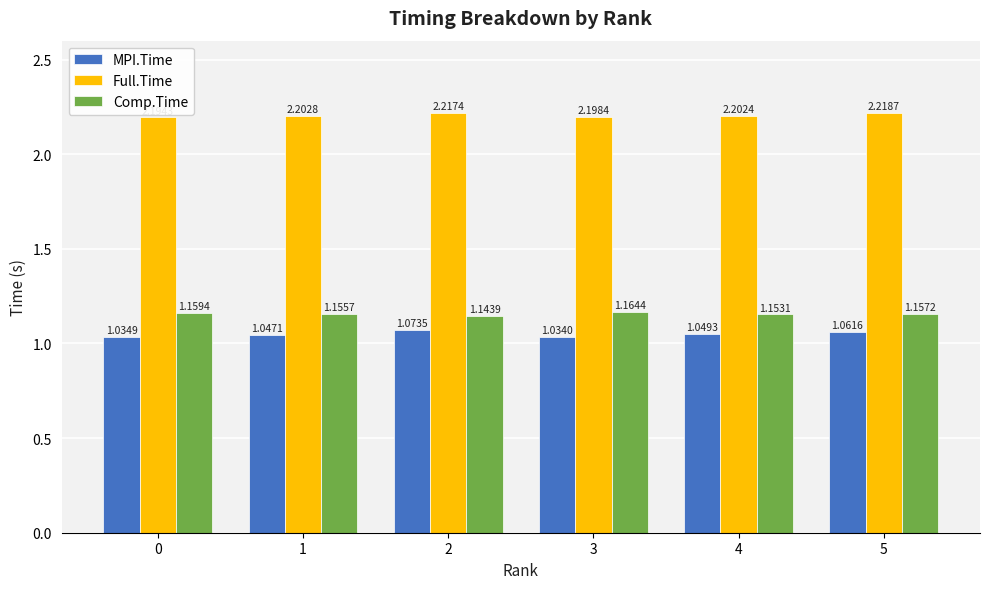

At how many categories does at least one series exceed 1?

6